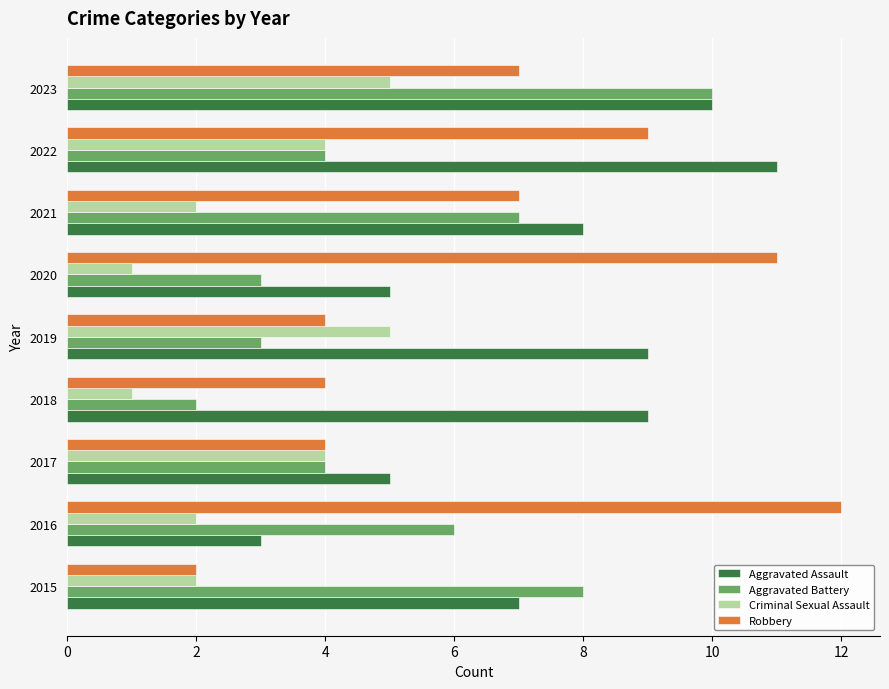

The Robbery series shows 3 at 2023. True or false?

False